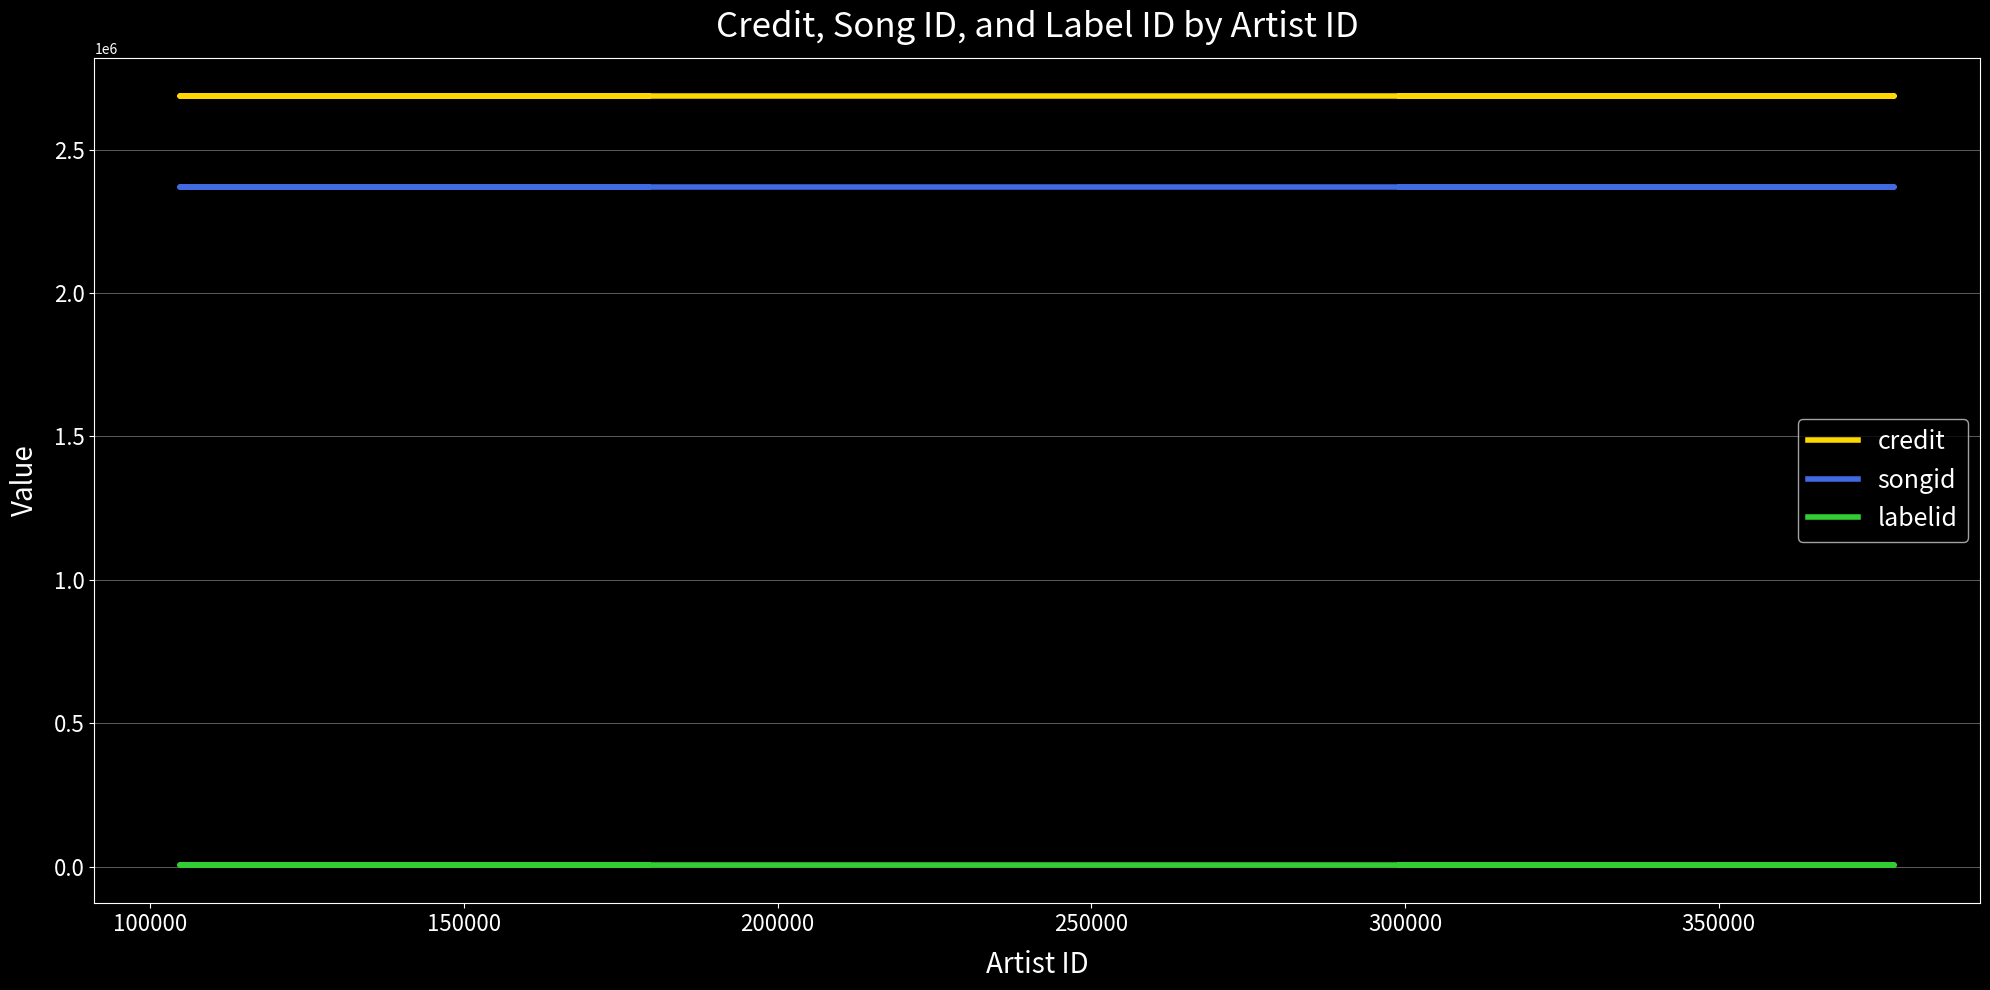

What is the total value across all series at 250000?

5060668